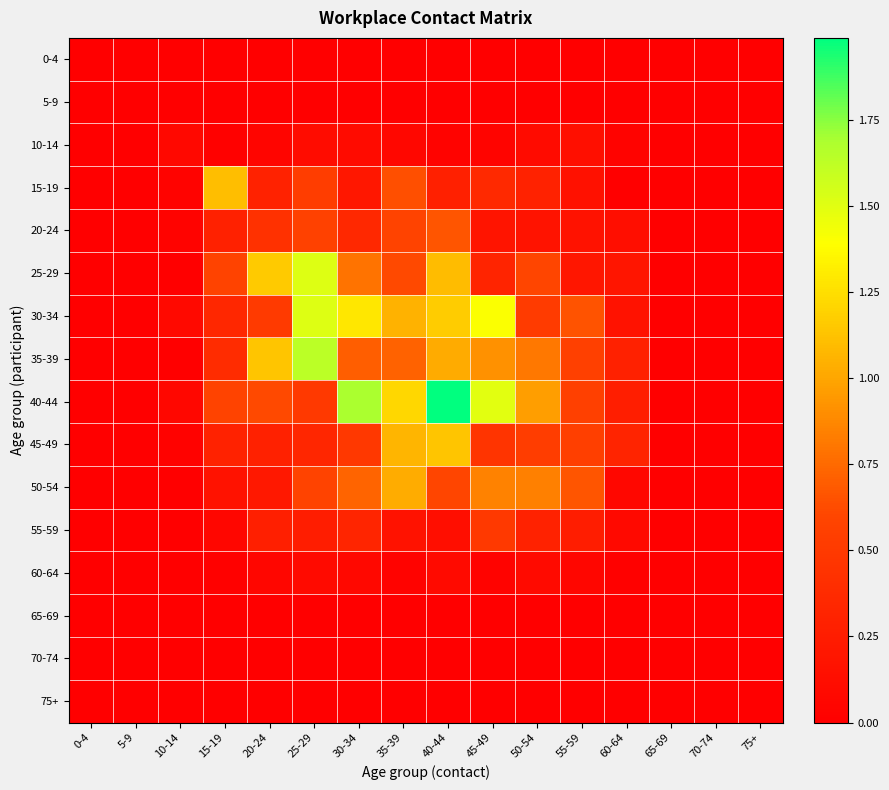

What is the maximum value shown in the chart?

2.0